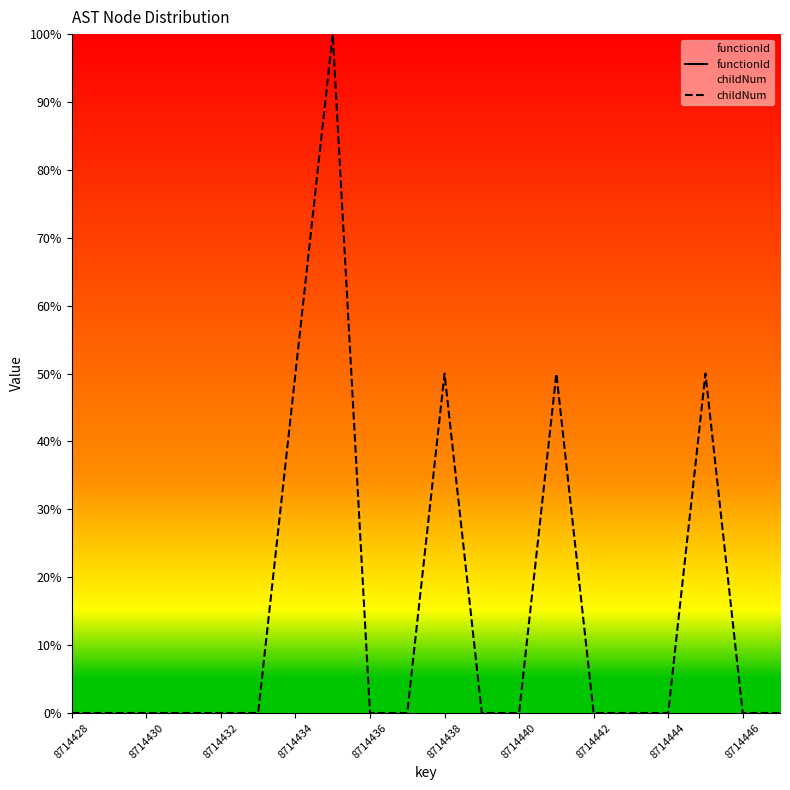

The childNum series shows 40 at 8714440. True or false?

False